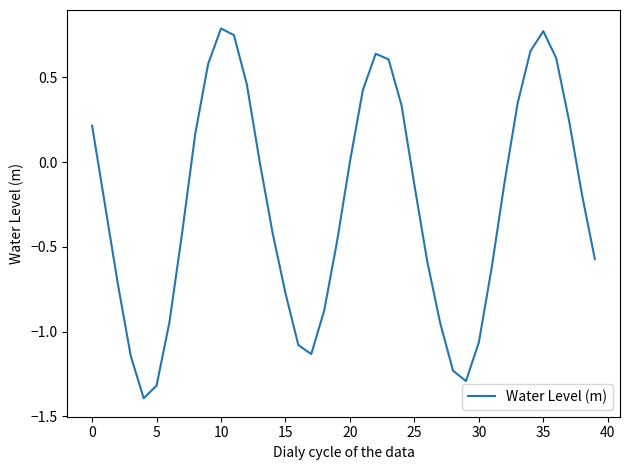

What is the difference between the maximum and minimum values?

2.2